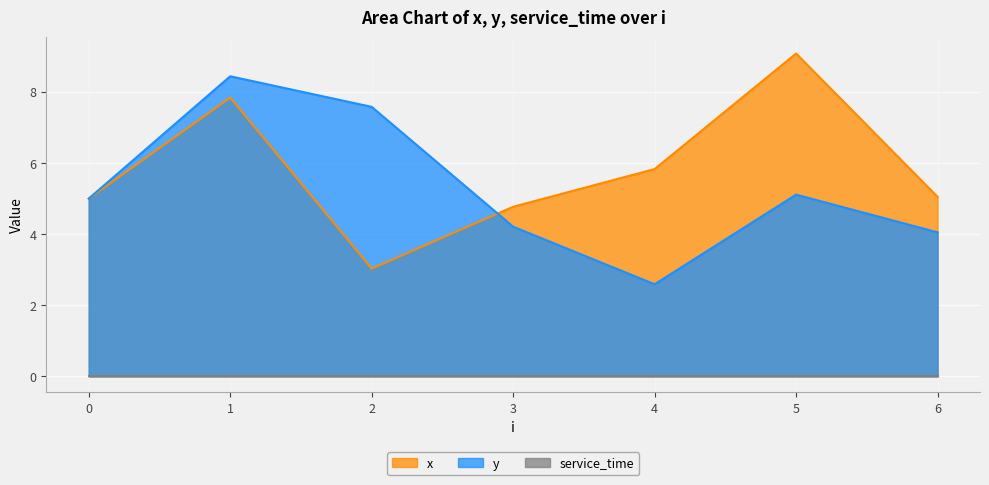

Which series ends up on top after the final intersection of y and x?

x